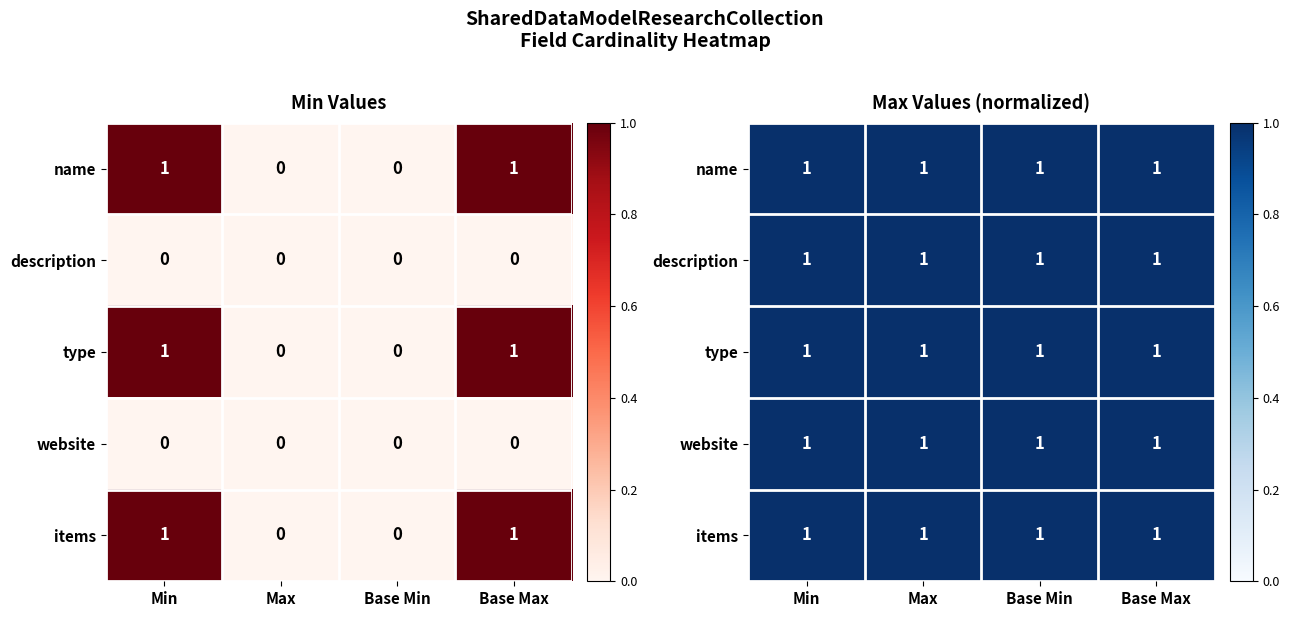

What is the sum of the items values at Base Min and Min?

1